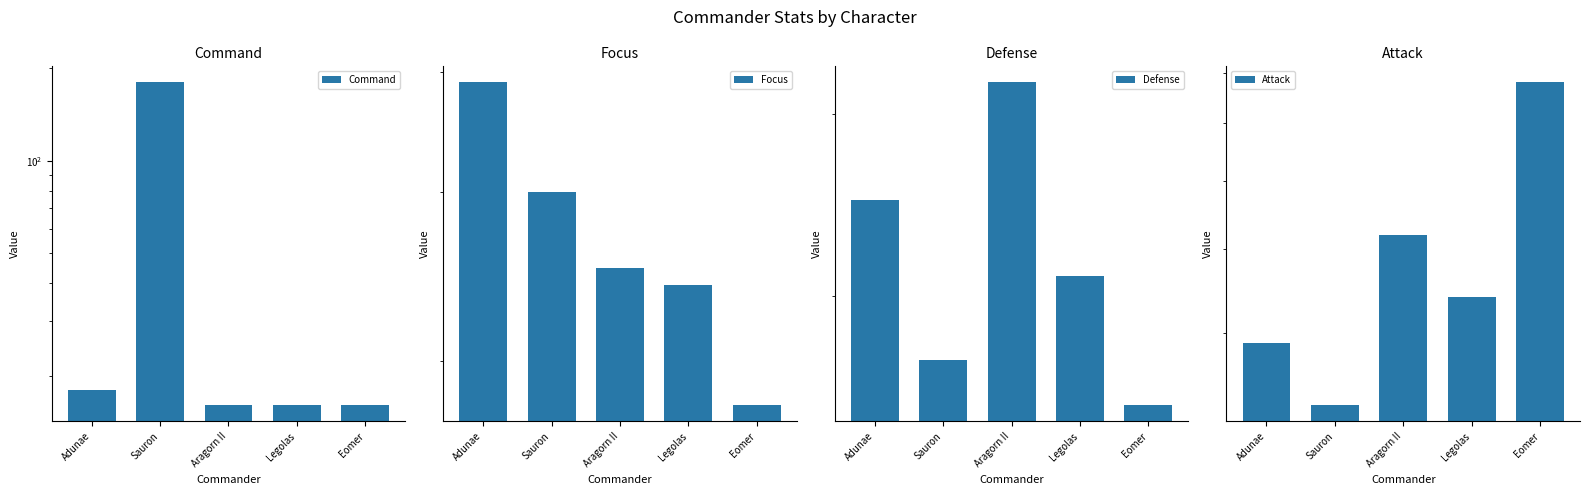

What is the difference between the highest and lowest values at Legolas?

28